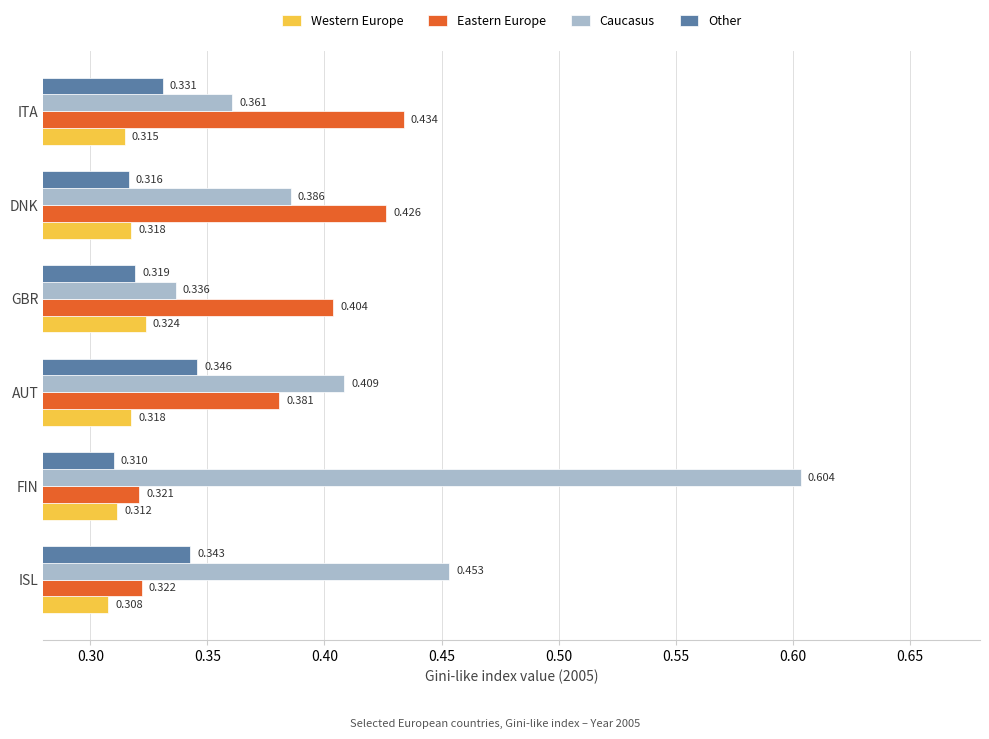

Which series has the largest range (max minus min)?

Caucasus